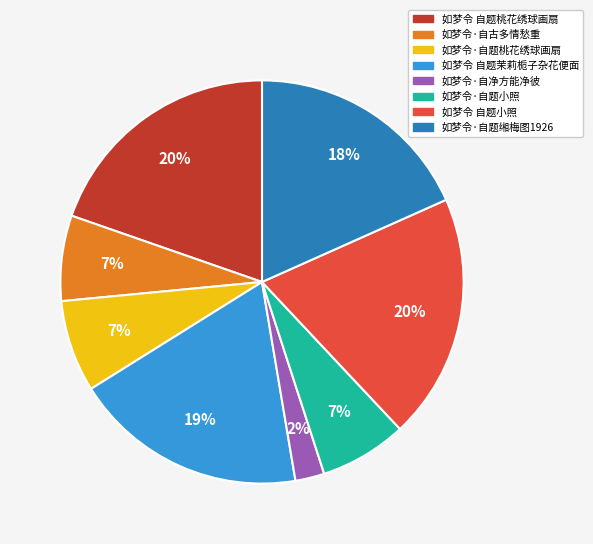

True or false: 如梦令 自题桃花绣球画扇 accounts for 20% of the total.

True